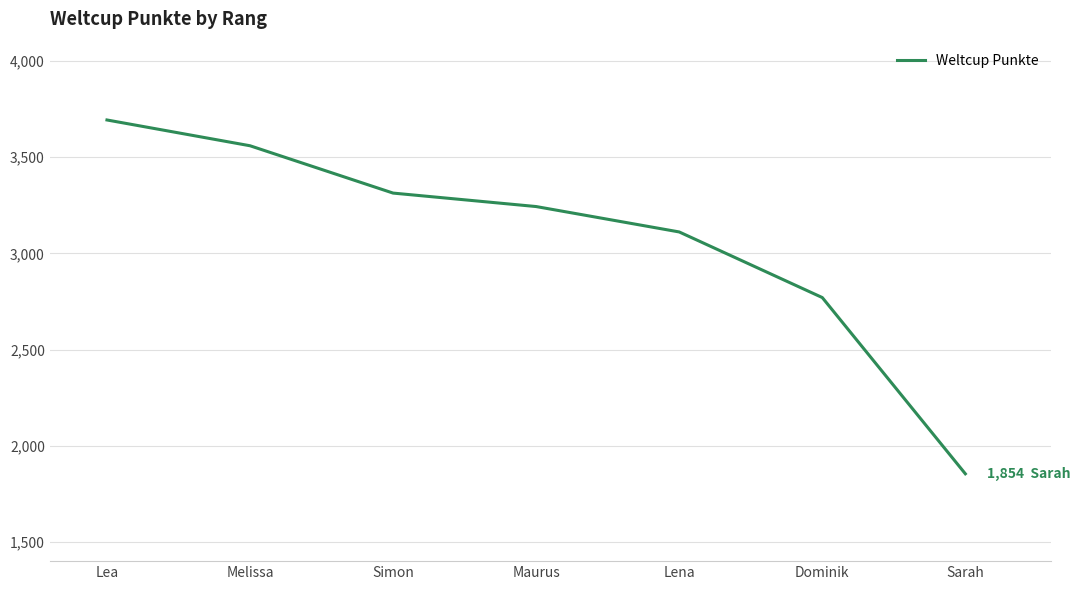

Reading left to right, list all the values displayed in this chart.

3693	3559	3313	3243	3111	2770	1854